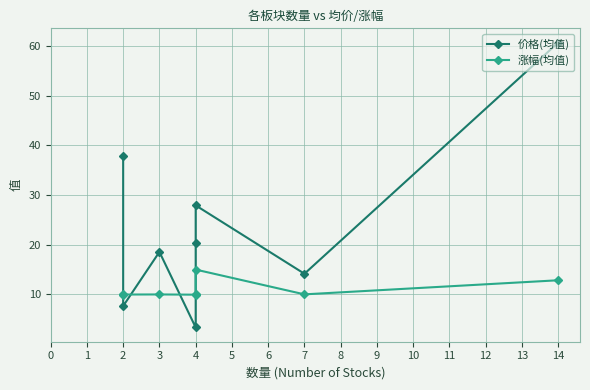

How many lines are shown in the chart?

2